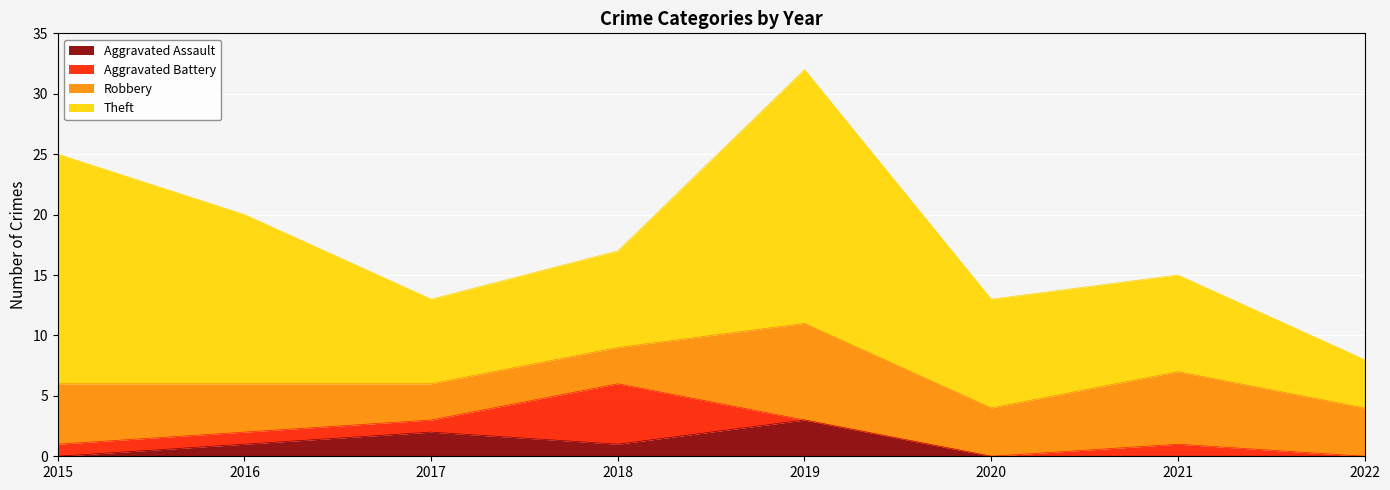

Does the chart display data point markers on the line(s)?

No